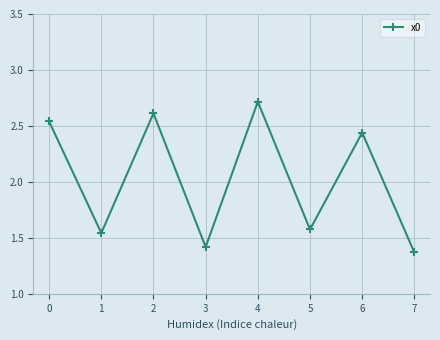

How many values exceed 2?

4